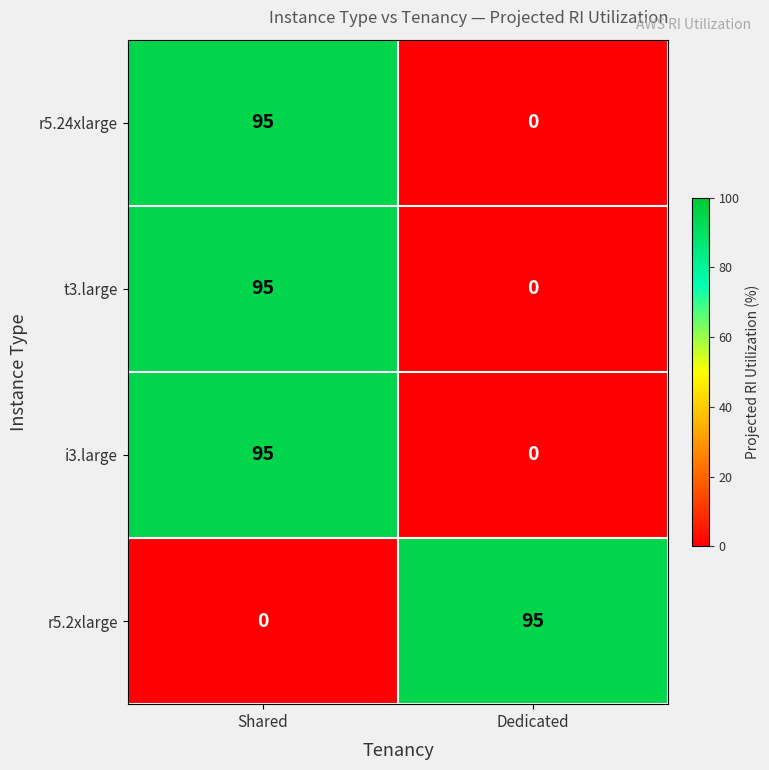

The i3.large series shows 0 at Dedicated. True or false?

True